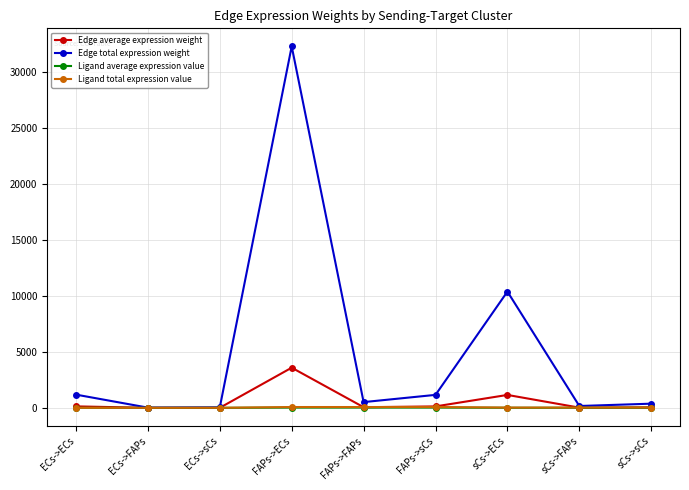

True or false: Edge total expression weight has more than 0 interior local peaks.

True